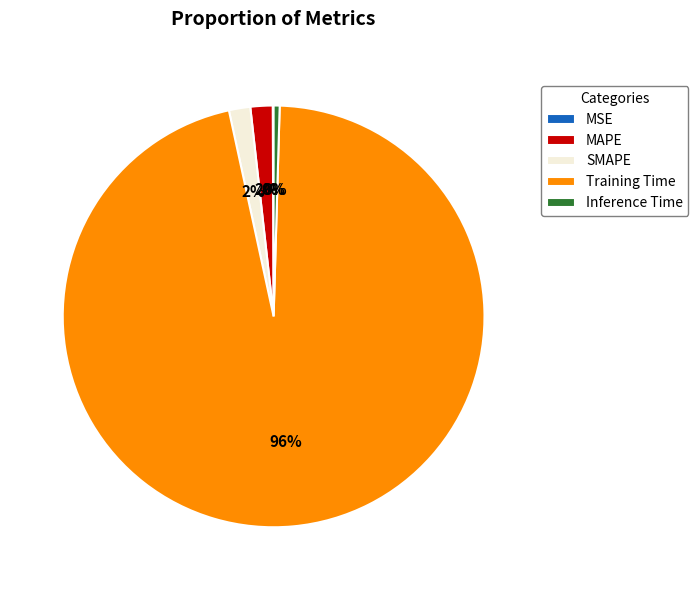

Between MAPE and Inference Time, which is larger?

MAPE